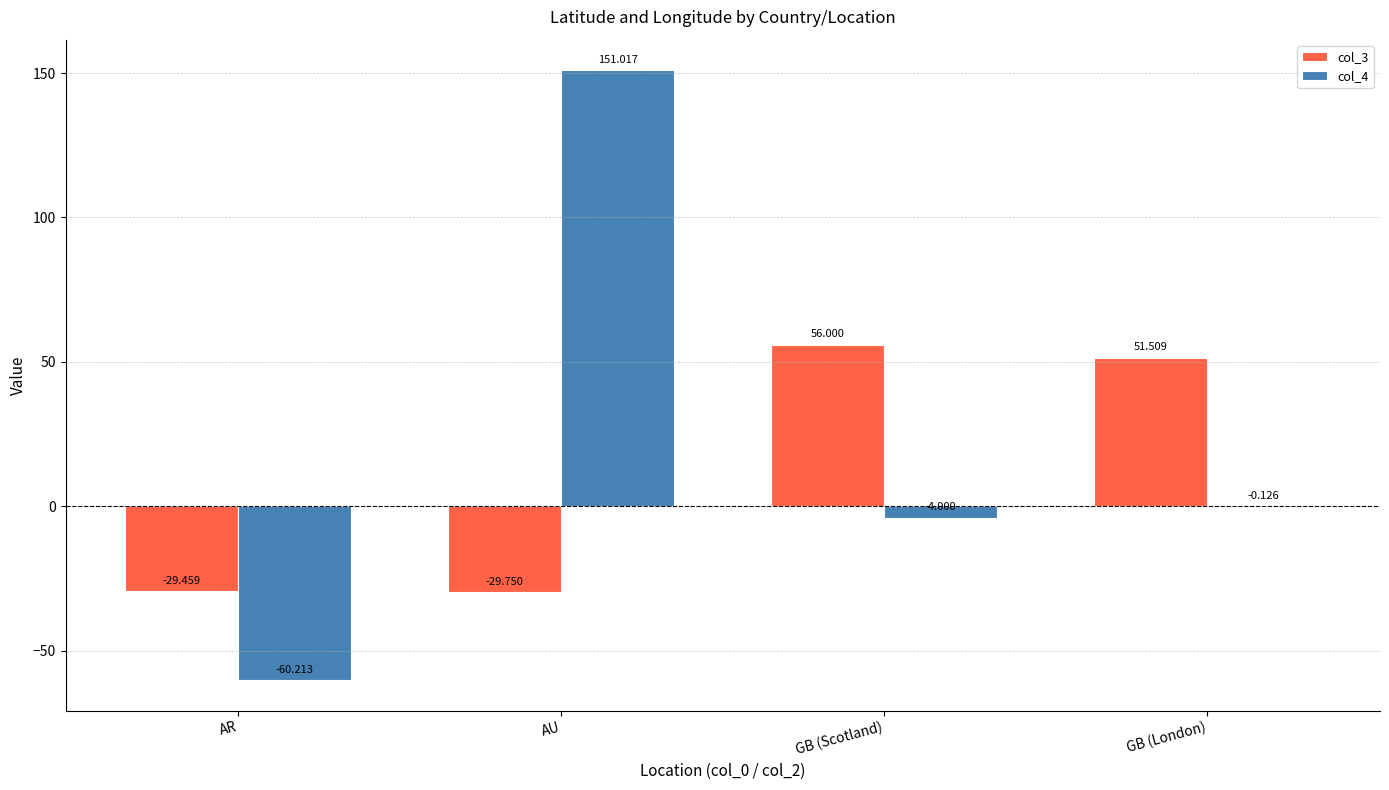

Is the value of col_3 at GB (Scotland) greater than the value of col_4 at AR?

Yes